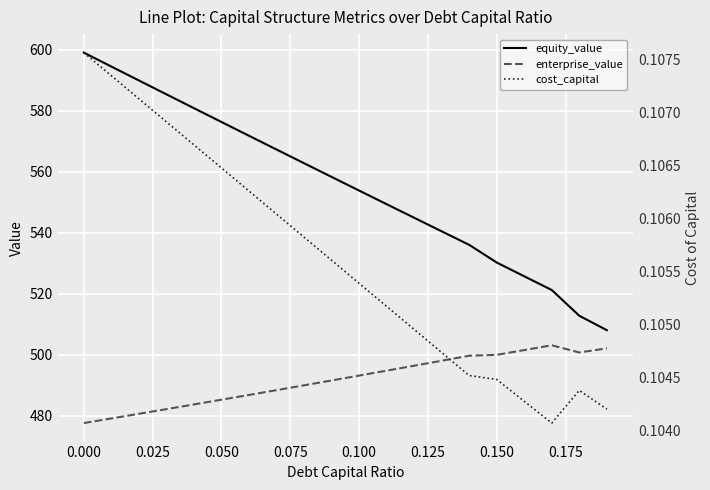

True or false: enterprise_value and equity_value cross at least once.

False